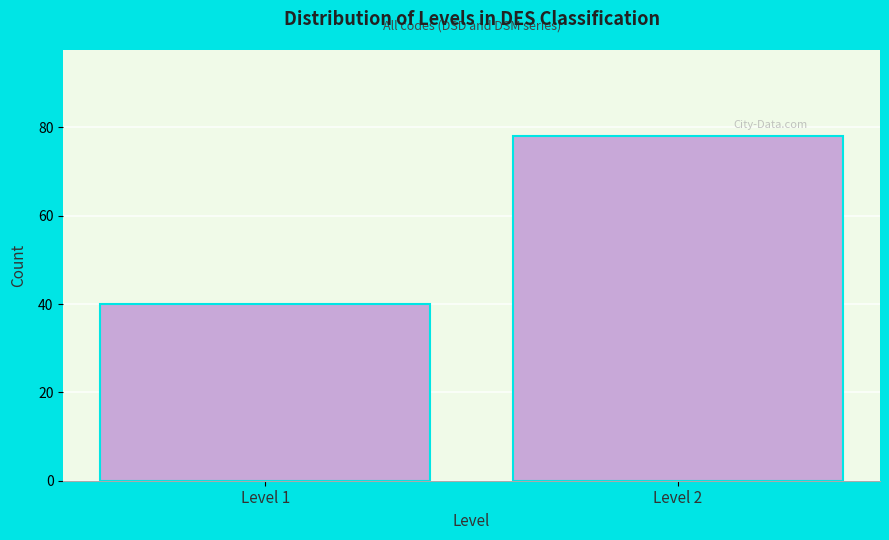

Reading left to right, transcribe all the data shown in this chart.

40	78